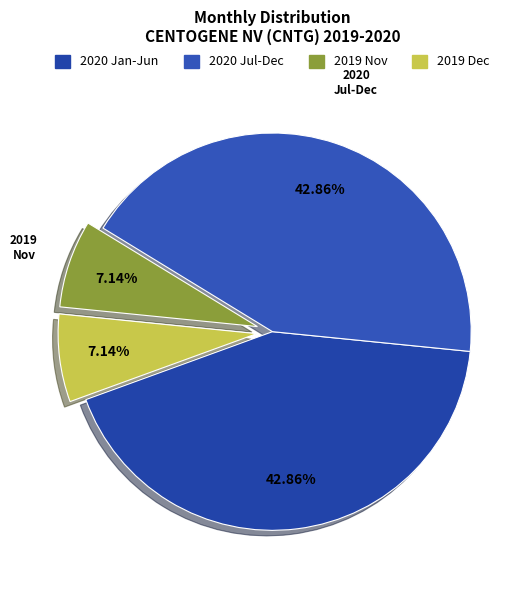

How many segments does this pie chart have?

4